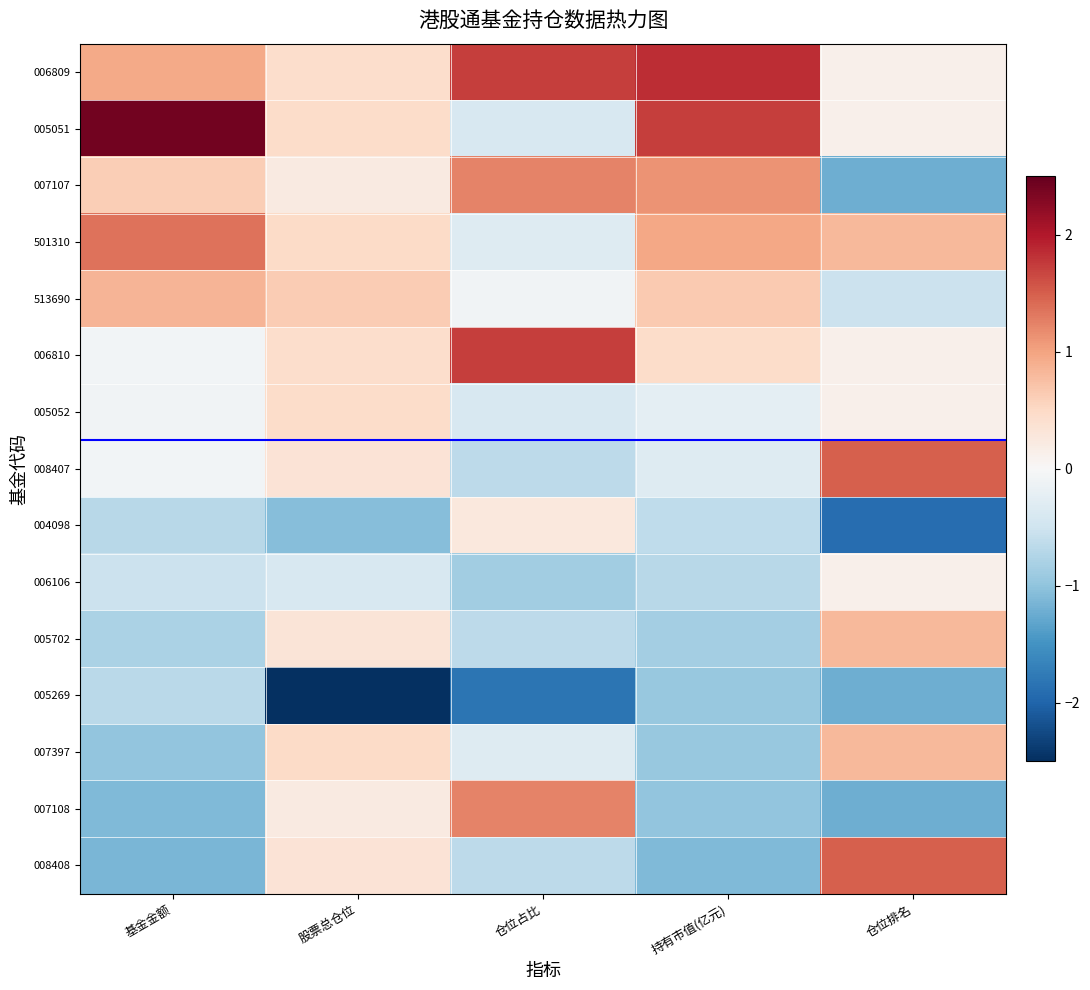

Reading right to left, extract all data points from this chart.

006809: 仓位排名=0.1	持有市值(亿元)=1.9	仓位占比=1.7	股票总仓位=0.4	基金金额=1.0
005051: 仓位排名=0.1	持有市值(亿元)=1.7	仓位占比=-0.4	股票总仓位=0.5	基金金额=2.4
007107: 仓位排名=-1.2	持有市值(亿元)=1.1	仓位占比=1.2	股票总仓位=0.2	基金金额=0.6
501310: 仓位排名=0.8	持有市值(亿元)=1.0	仓位占比=-0.3	股票总仓位=0.5	基金金额=1.4
513690: 仓位排名=-0.5	持有市值(亿元)=0.7	仓位占比=-0.1	股票总仓位=0.6	基金金额=0.8
006810: 仓位排名=0.1	持有市值(亿元)=0.5	仓位占比=1.7	股票总仓位=0.4	基金金额=-0.1
005052: 仓位排名=0.1	持有市值(亿元)=-0.3	仓位占比=-0.4	股票总仓位=0.5	基金金额=-0.1
008407: 仓位排名=1.5	持有市值(亿元)=-0.3	仓位占比=-0.7	股票总仓位=0.3	基金金额=-0.1
004098: 仓位排名=-1.9	持有市值(亿元)=-0.6	仓位占比=0.3	股票总仓位=-1.1	基金金额=-0.7
006106: 仓位排名=0.1	持有市值(亿元)=-0.7	仓位占比=-0.9	股票总仓位=-0.4	基金金额=-0.5
005702: 仓位排名=0.8	持有市值(亿元)=-0.8	仓位占比=-0.7	股票总仓位=0.3	基金金额=-0.8
005269: 仓位排名=-1.2	持有市值(亿元)=-0.9	仓位占比=-1.8	股票总仓位=-3.4	基金金额=-0.7
007397: 仓位排名=0.8	持有市值(亿元)=-1.0	仓位占比=-0.3	股票总仓位=0.5	基金金额=-1.0
007108: 仓位排名=-1.2	持有市值(亿元)=-1.0	仓位占比=1.2	股票总仓位=0.2	基金金额=-1.1
008408: 仓位排名=1.5	持有市值(亿元)=-1.1	仓位占比=-0.7	股票总仓位=0.3	基金金额=-1.1